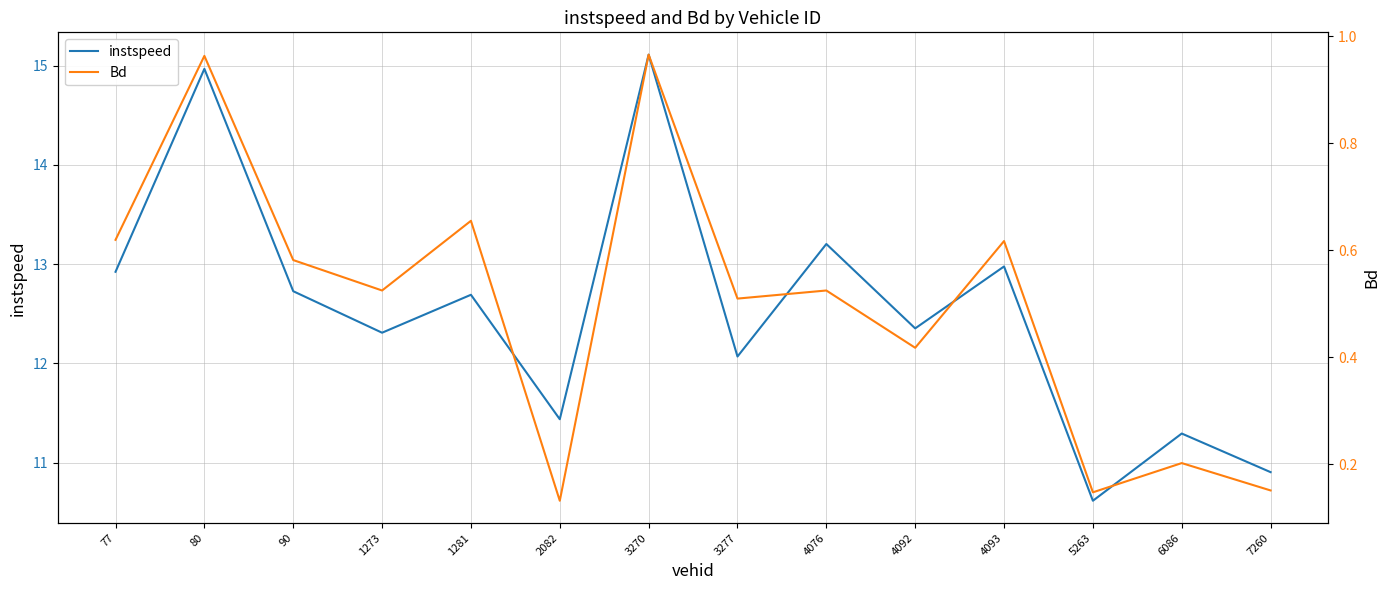

What is the approximate value of Bd at 4076?

0.5